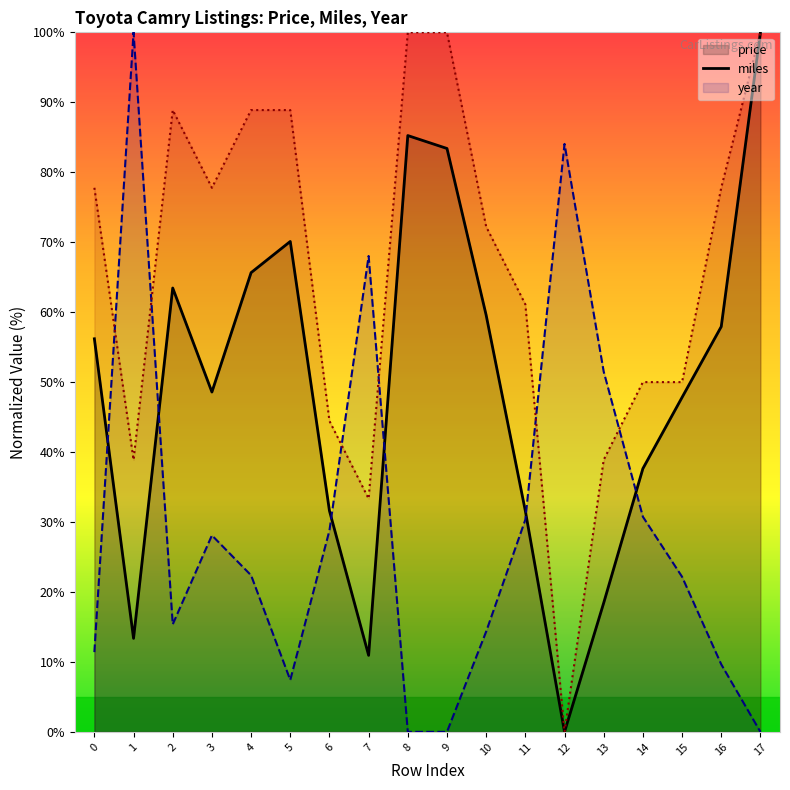

At which label does price (line) reach its minimum?

12